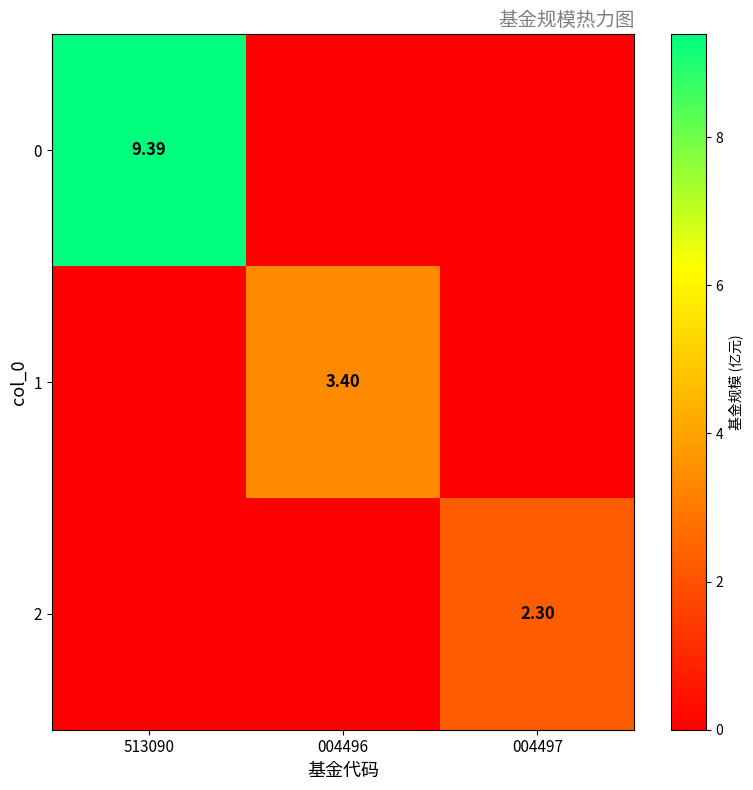

At how many categories does at least one series exceed 7?

1